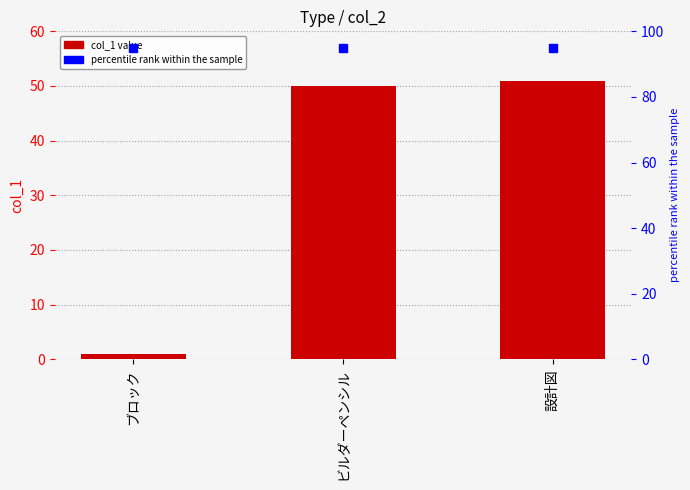

Are the bars grouped side by side (vs. stacked)?

Yes